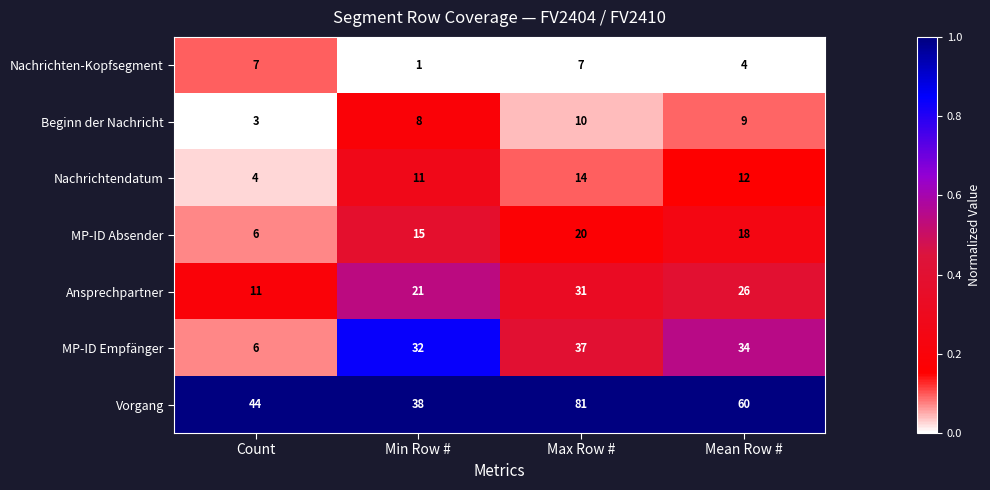

What is the greatest value displayed?

81